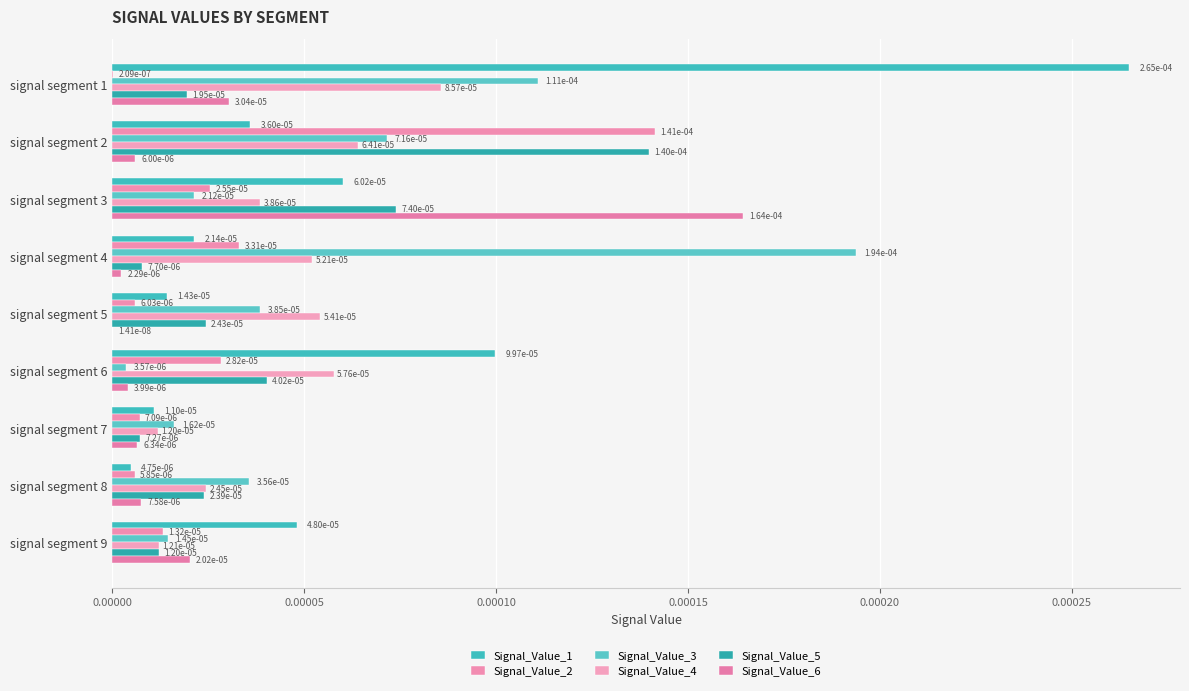

How many distinct data groups are displayed?

6